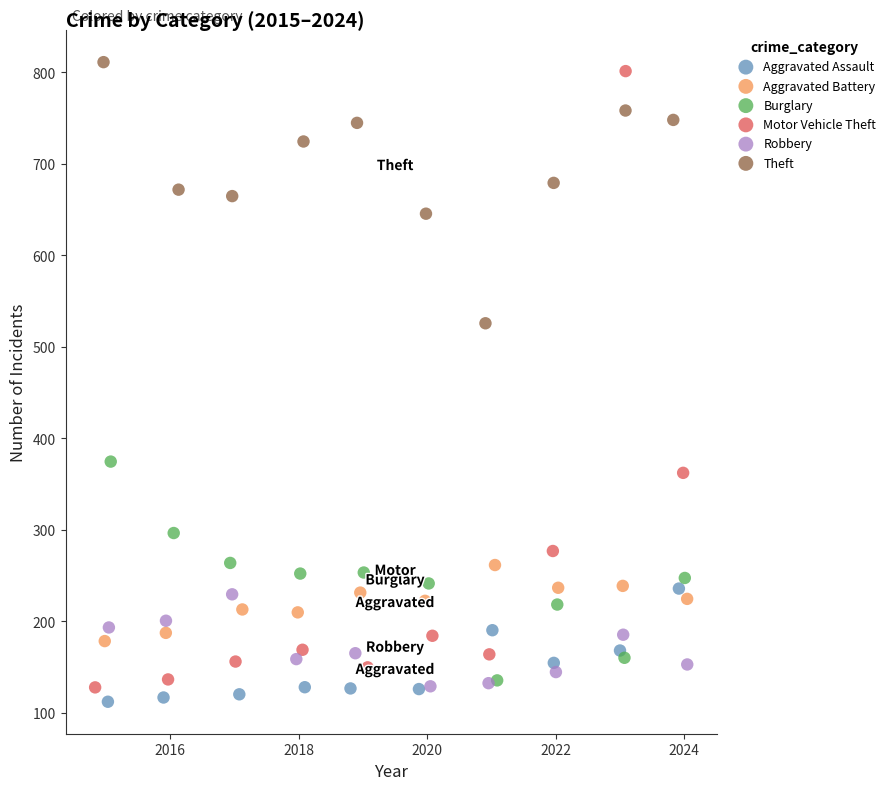

Which series has the widest spread of Y values?

Motor Vehicle Theft